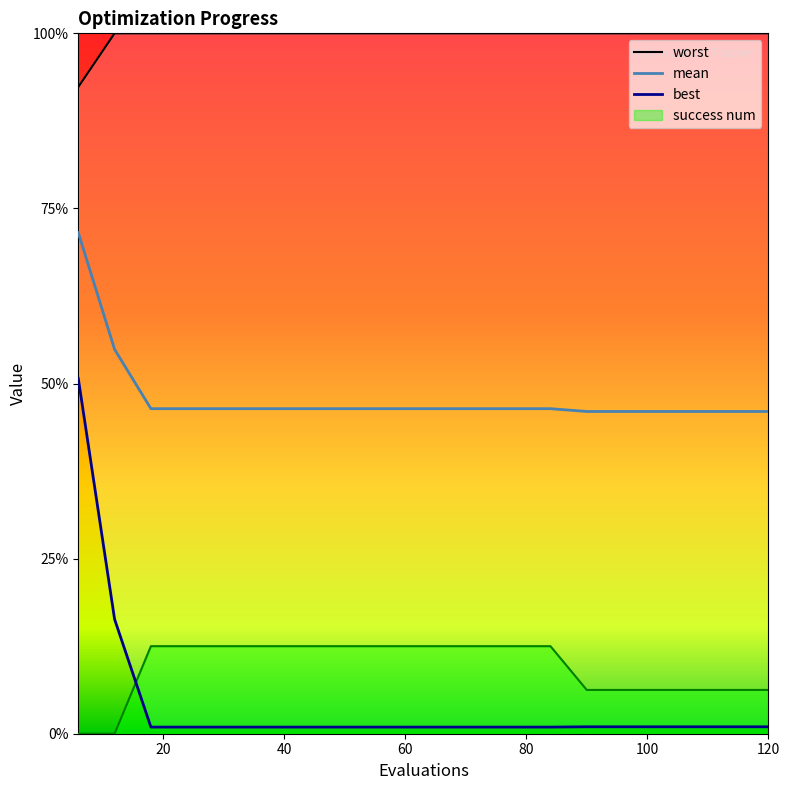

At how many categories does at least one series exceed 3?

20